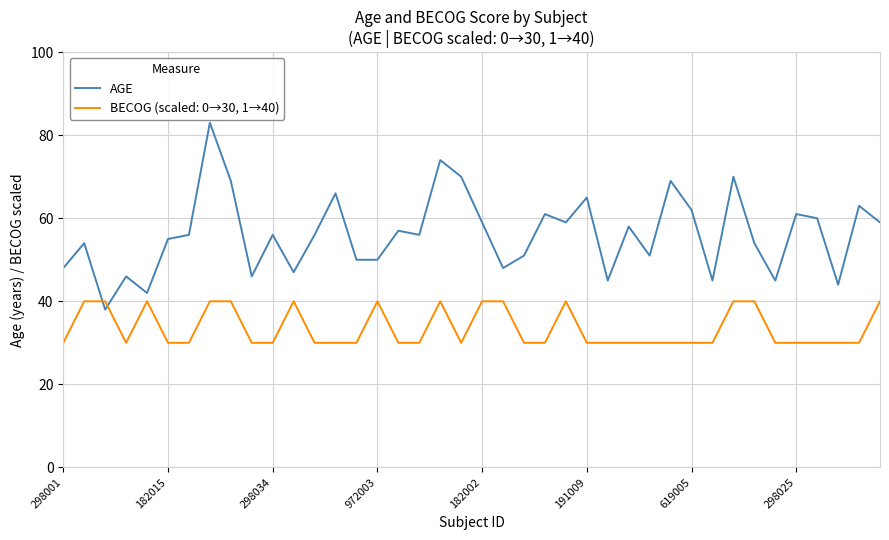

List the series in order of their overall mean, lowest first.

BECOG (scaled: 0→30, 1→40), AGE